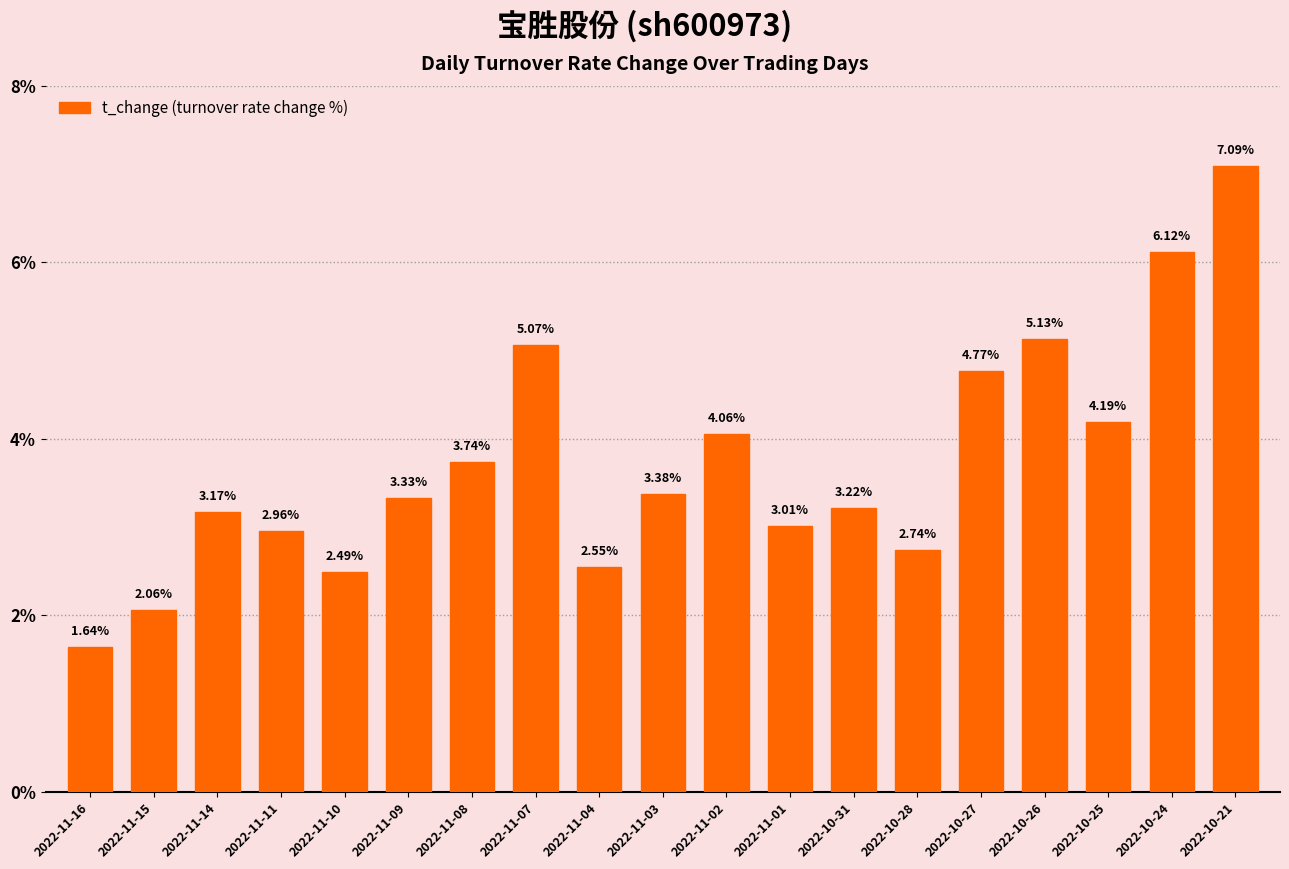

How many values are below 3?

6